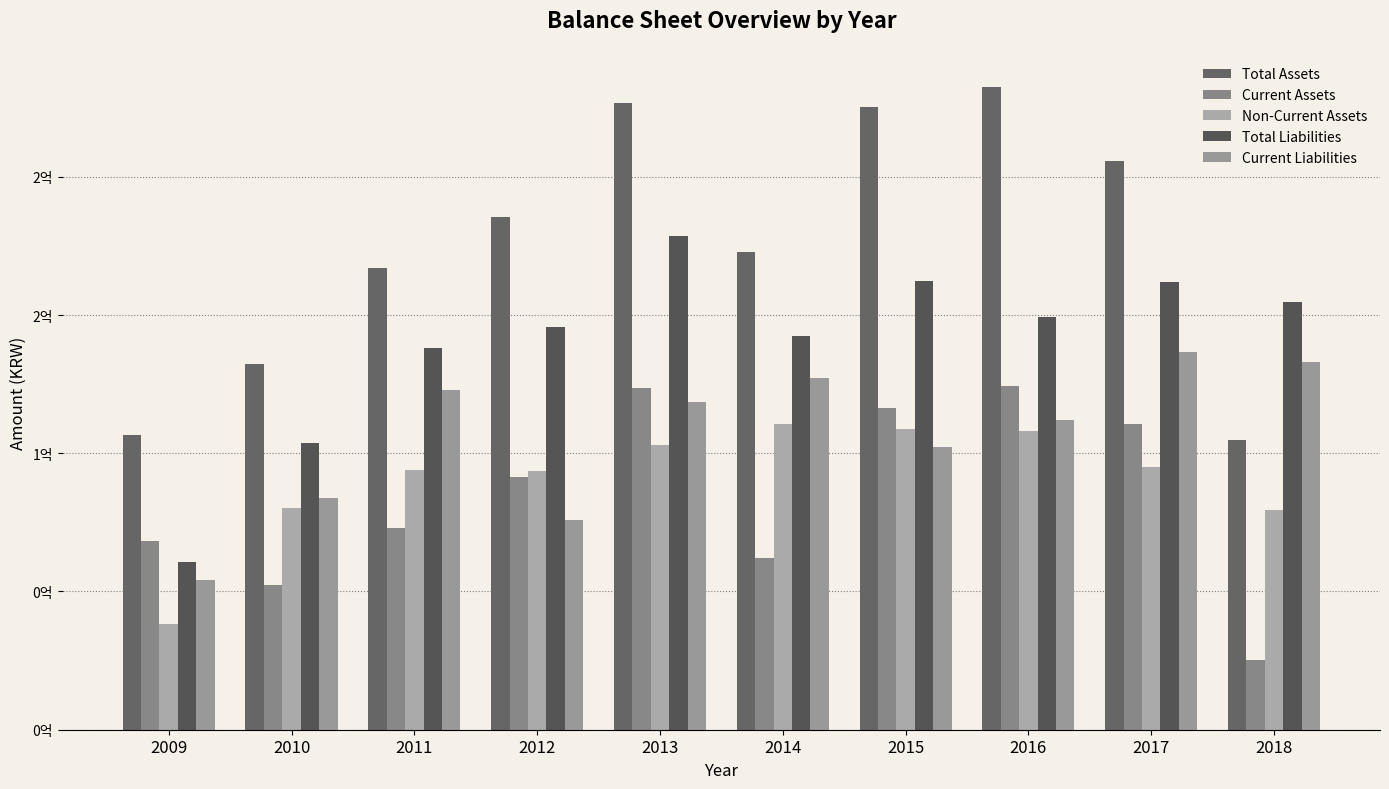

Which category has the highest value across all series?

2016